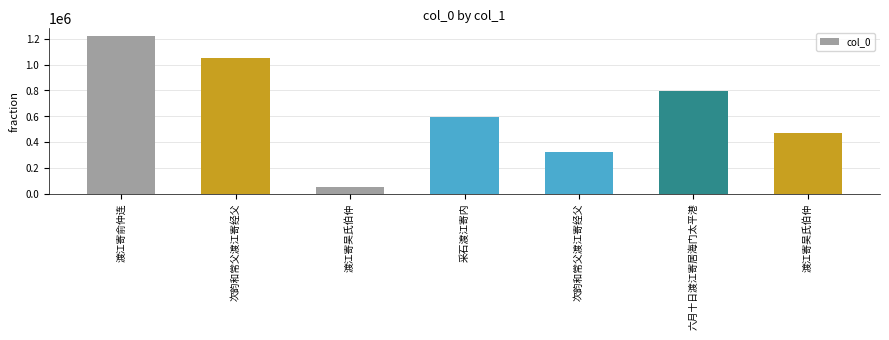

What is the sum of all values?

4508168